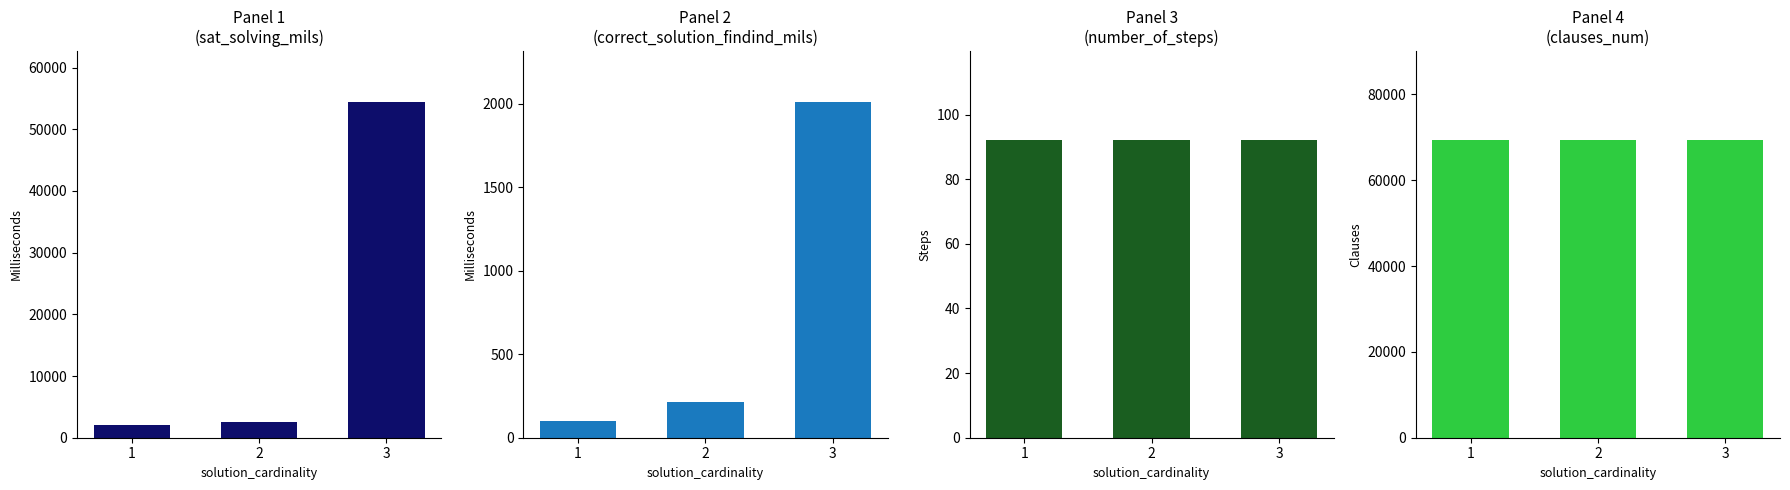

At which category is the sum across all series the highest?

3